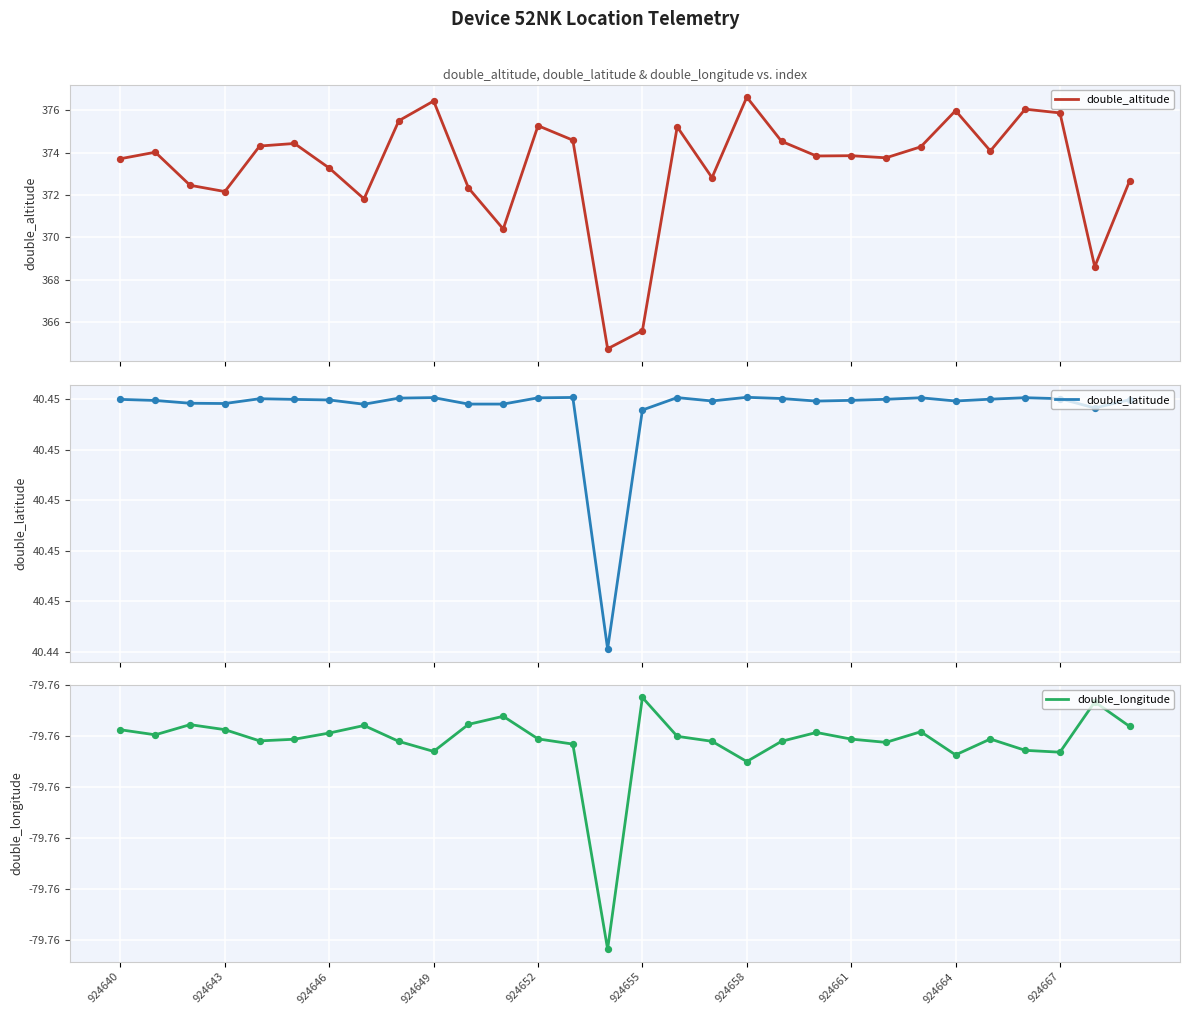

What is the total value across all series at 924661?

334.6